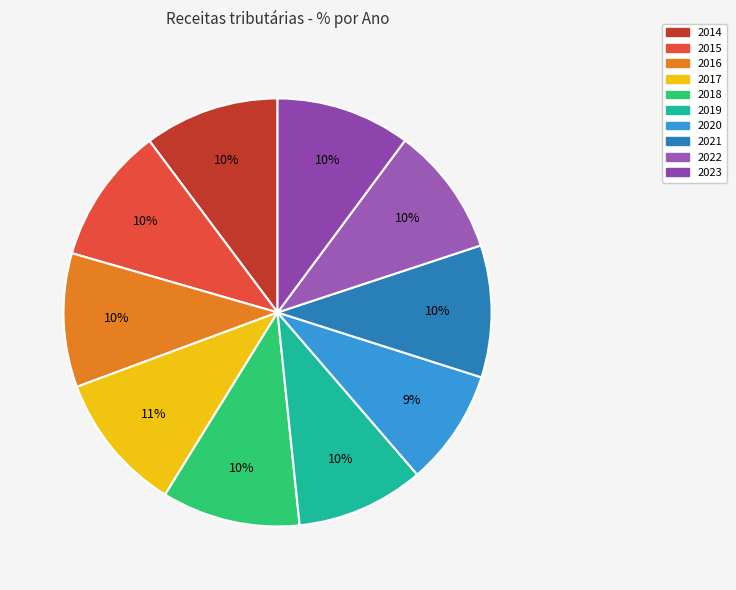

Count the number of slices in the pie.

10